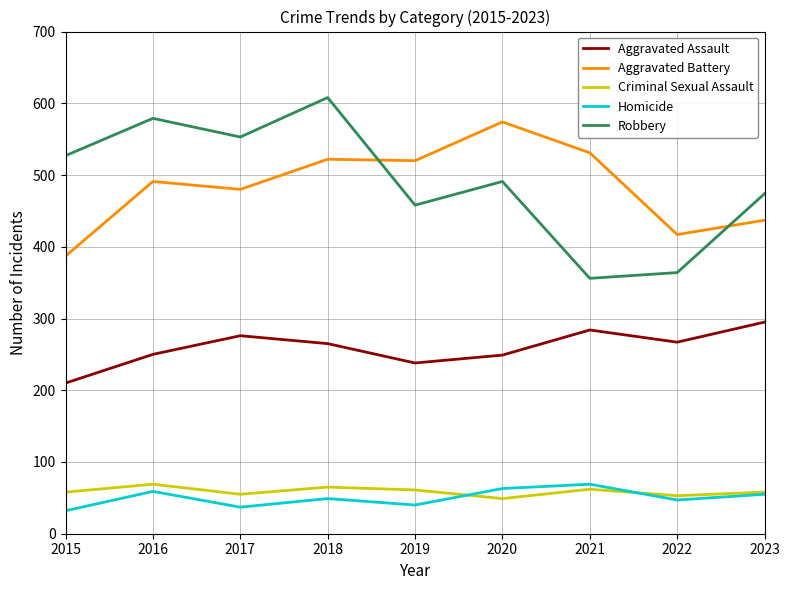

True or false: Homicide has a value of 63 at 2020.

True